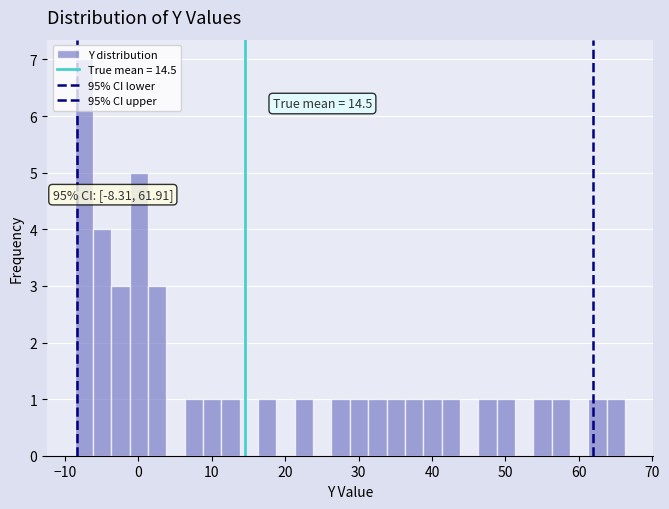

Read against the x-axis, roughly where is the centre of the tallest bar?

-7